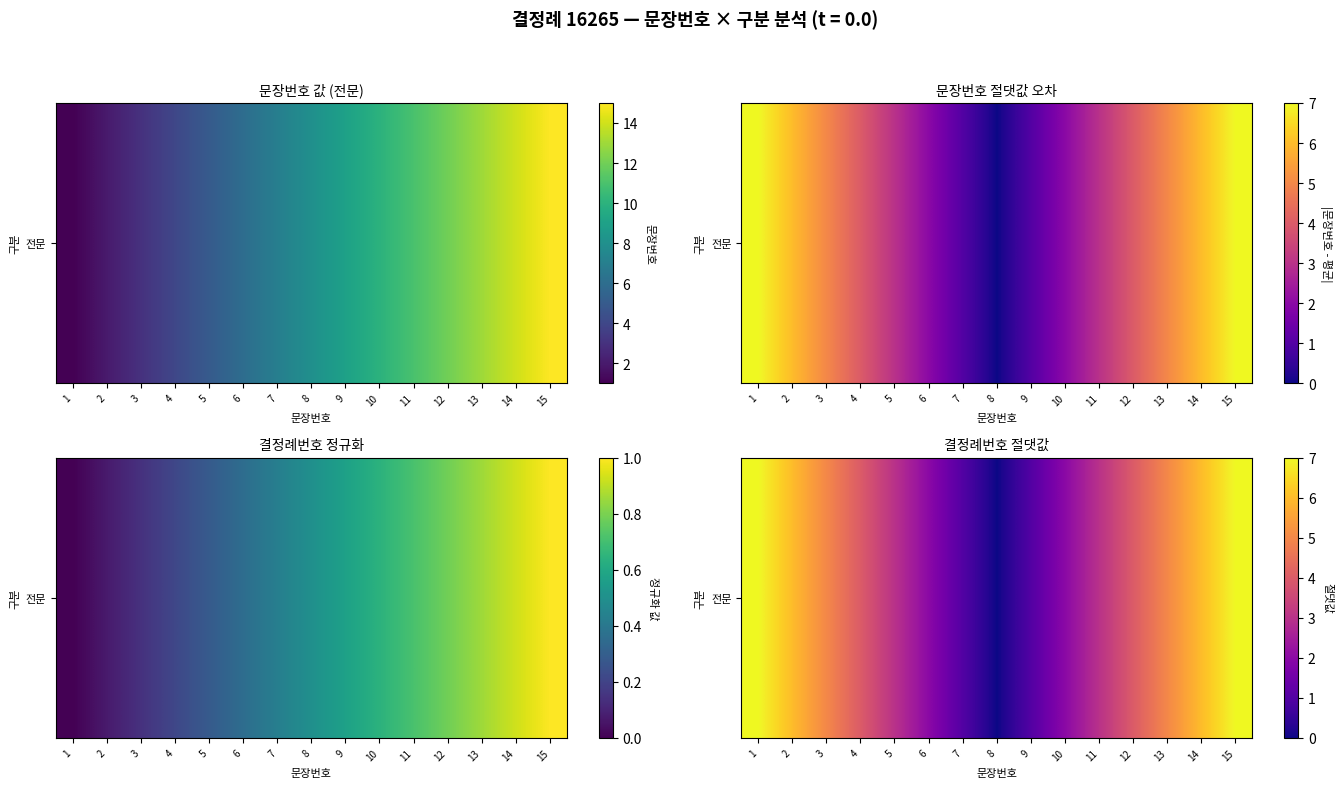

Rank the categories by value from highest to lowest.

1, 15, 2, 14, 3, 13, 4, 12, 5, 11, 6, 10, 7, 9, 8